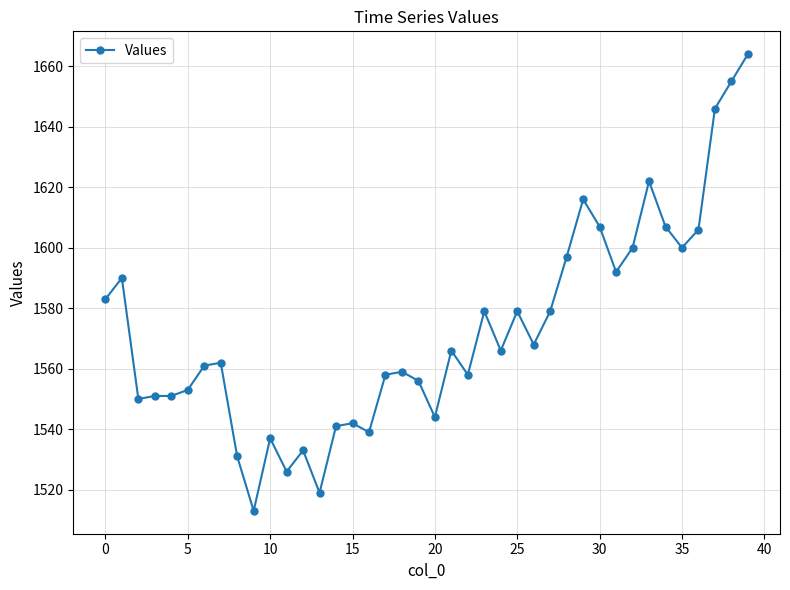

What is the value of the 37th point from the left?

1606